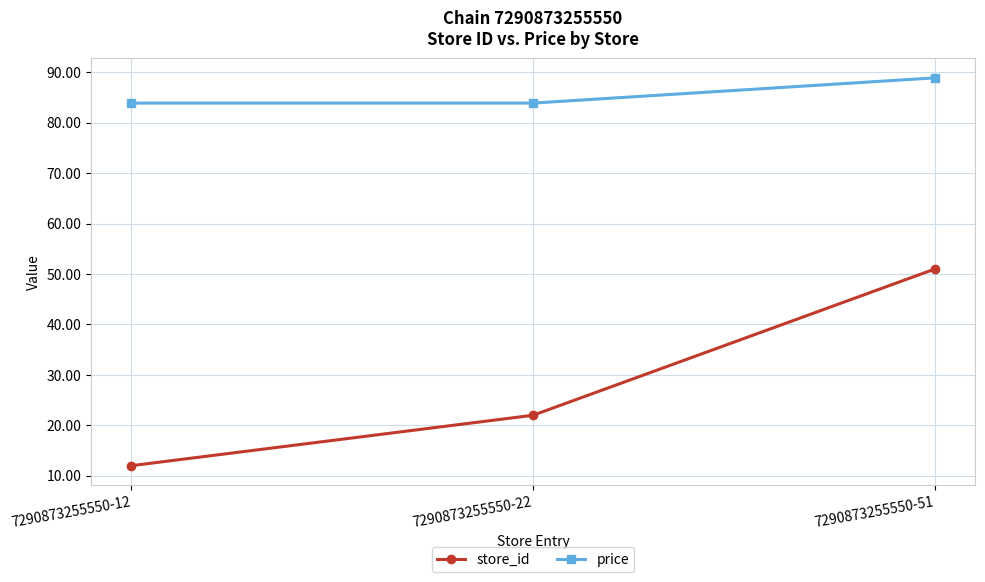

Read the price value at 7290873255550-12.

83.9